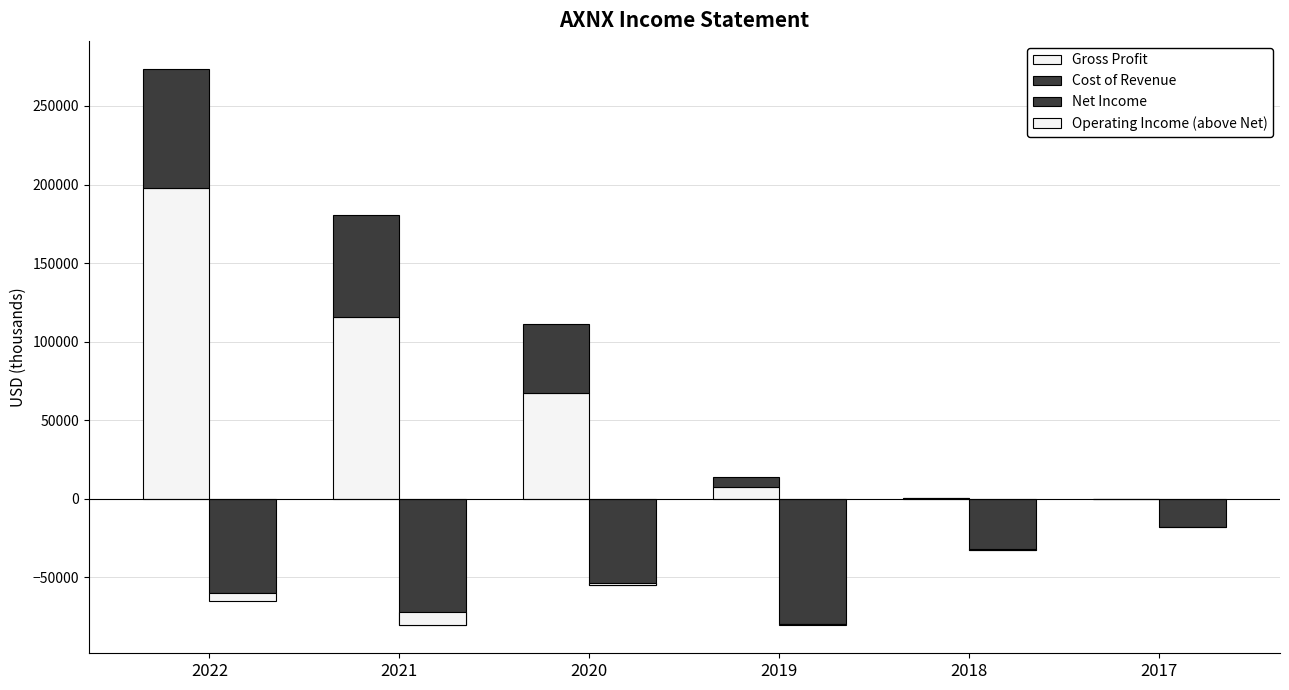

What is the average value of the Cost of Revenue series?

31983